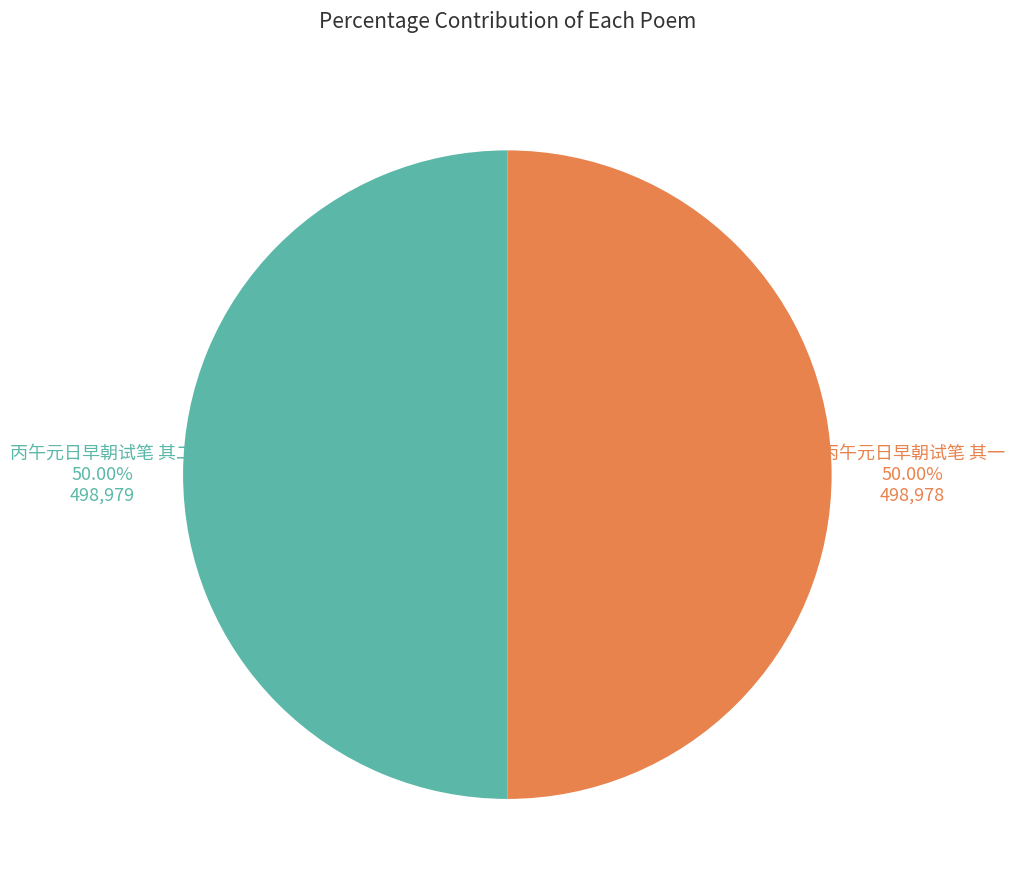

How many segments does this pie chart have?

2